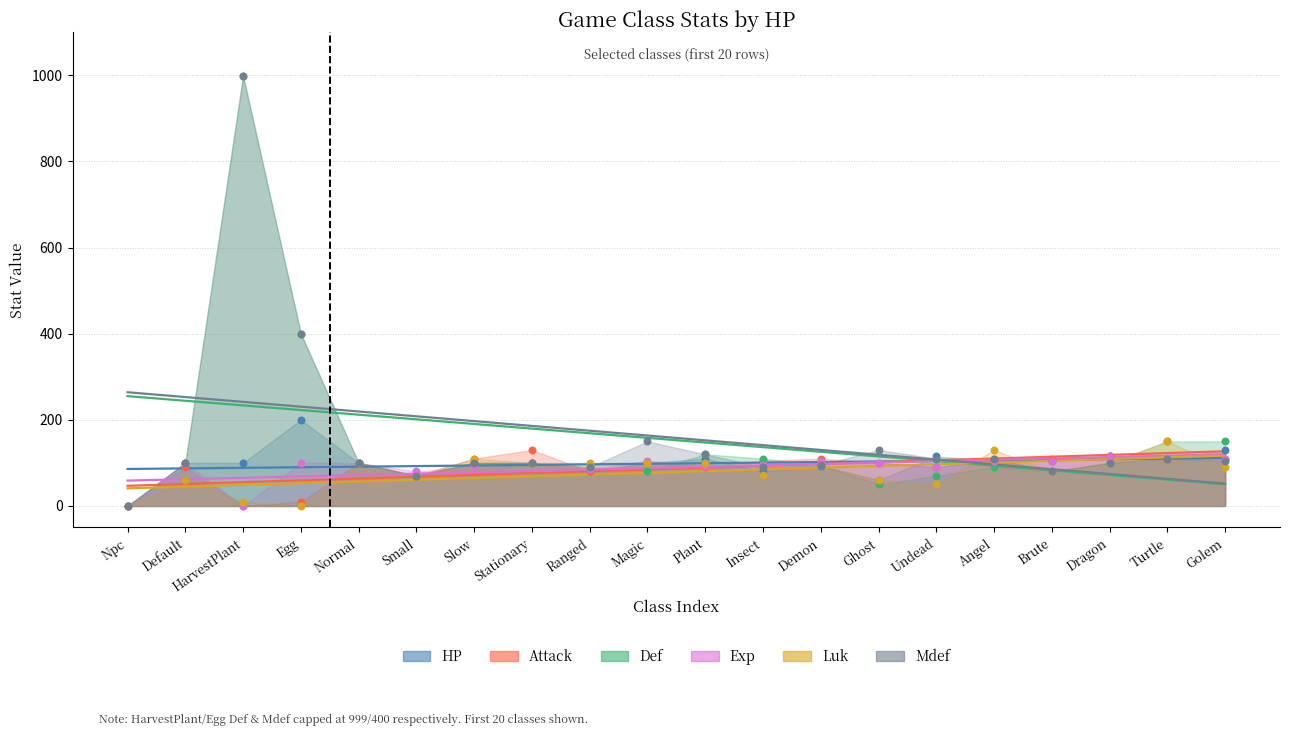

What is the total value across all series at Turtle?

740